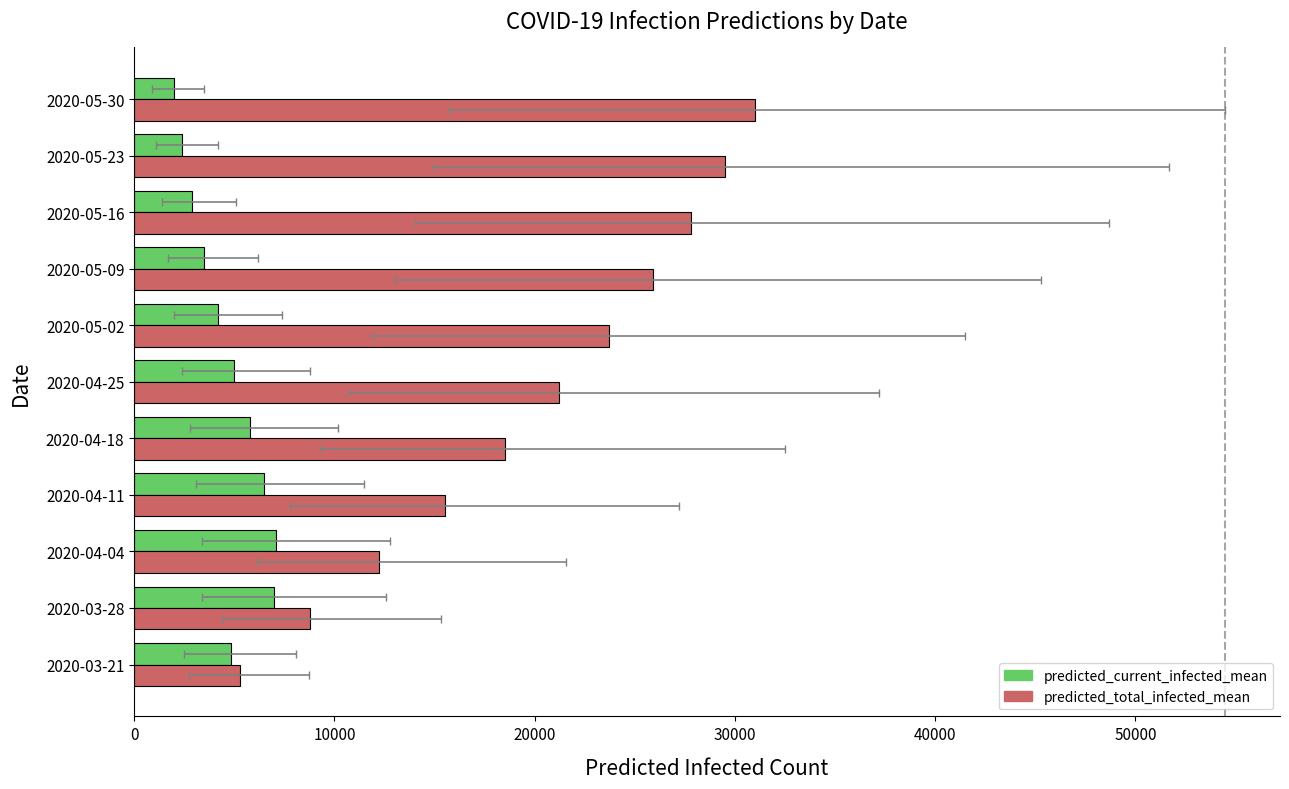

Between 2020-03-21 and 2020-04-04, which is larger?

2020-04-04